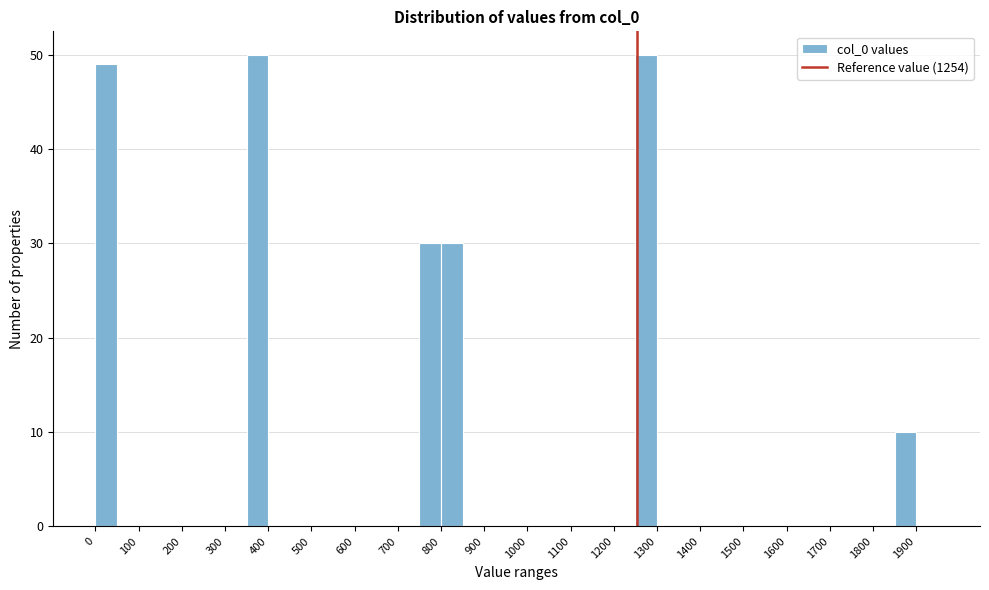

How tall is the bar that spans 800 to 850 on the x-axis? The values are not printed on the chart, so give them approximately, as read against the axis.

30